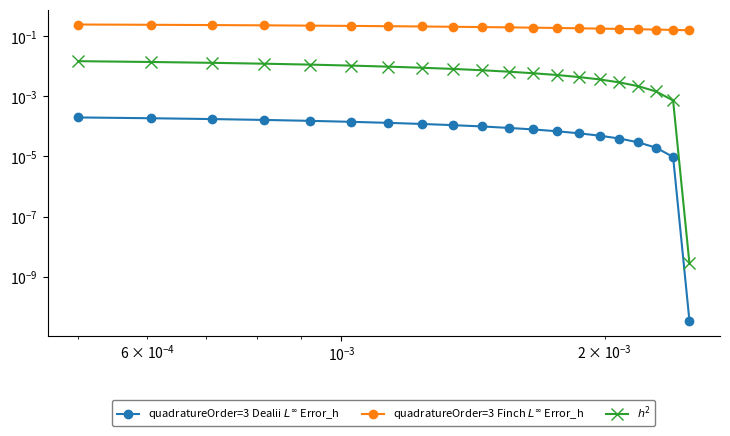

True or false: quadratureOrder=3 Finch $L^\infty$ Error_h and $h^2$ intersect in this chart.

False